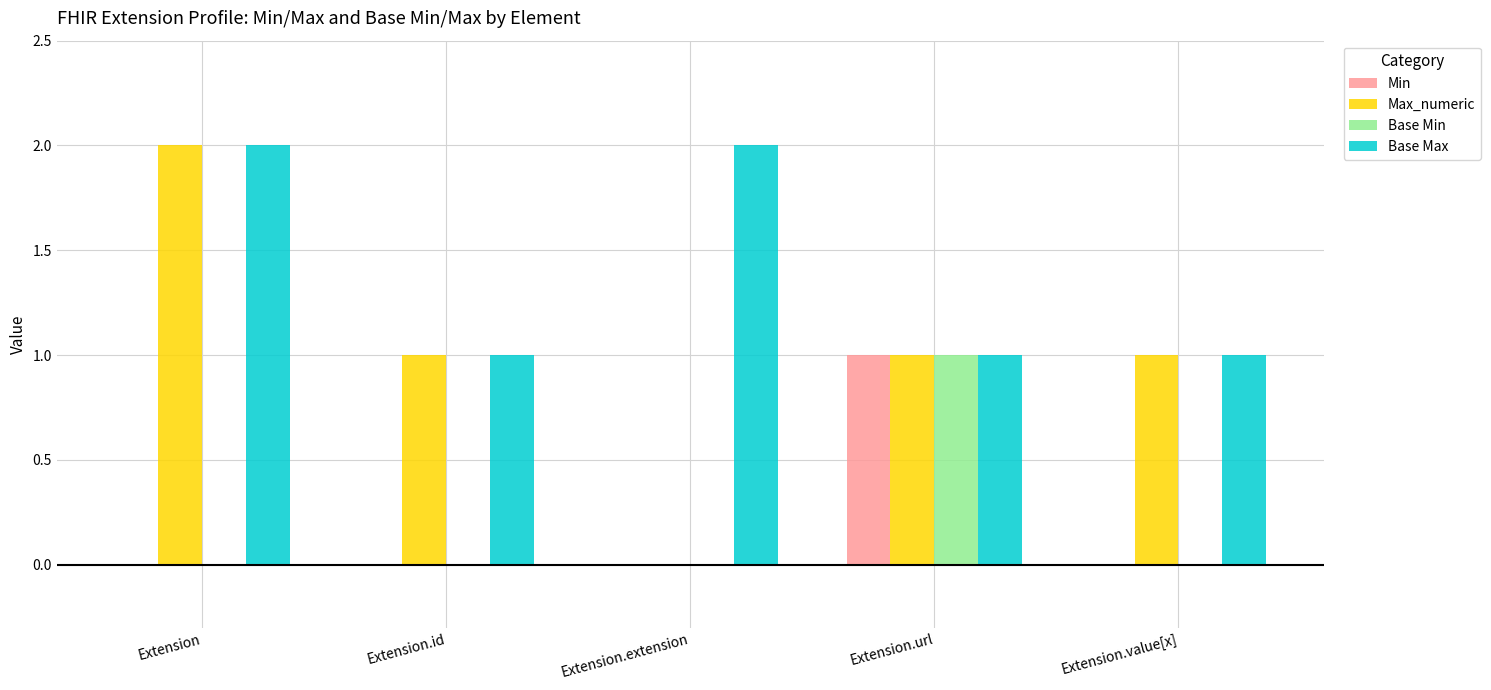

Reading right to left, extract all data points from this chart.

Min: 0	1	0	0	0
Max_numeric: 1	1	0	1	2
Base Min: 0	1	0	0	0
Base Max: 1	1	2	1	2